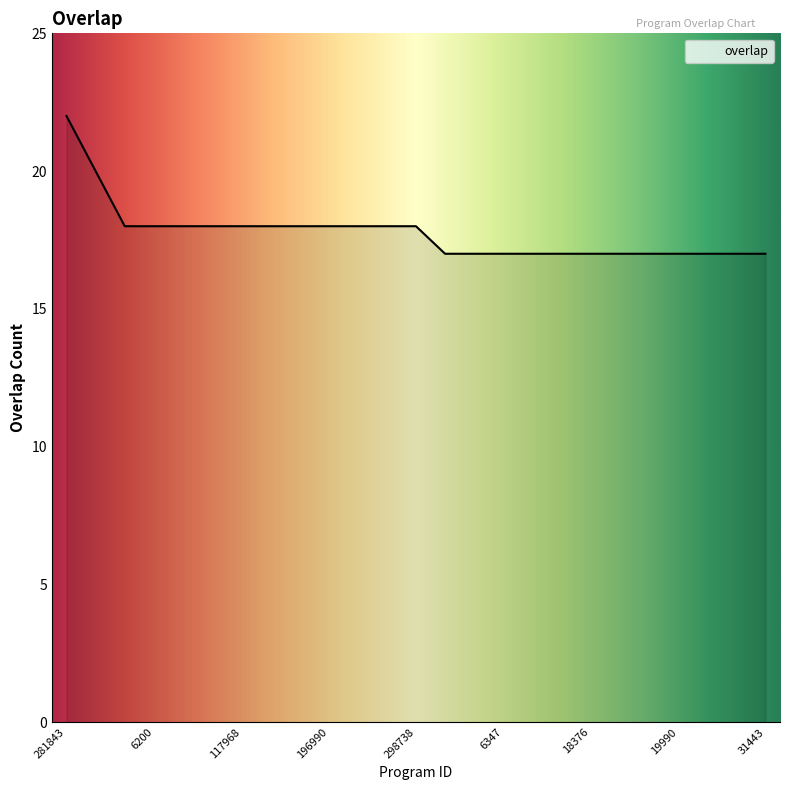

What is the difference between the maximum and minimum values?

5